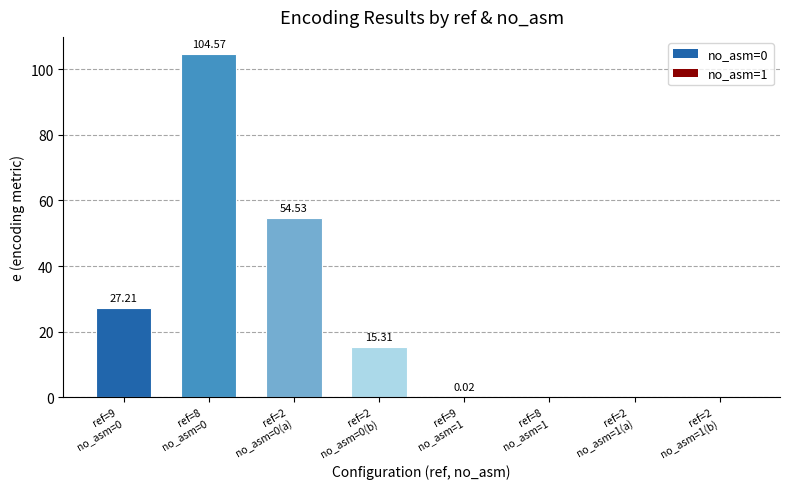

What is the sum of all values?

201.6